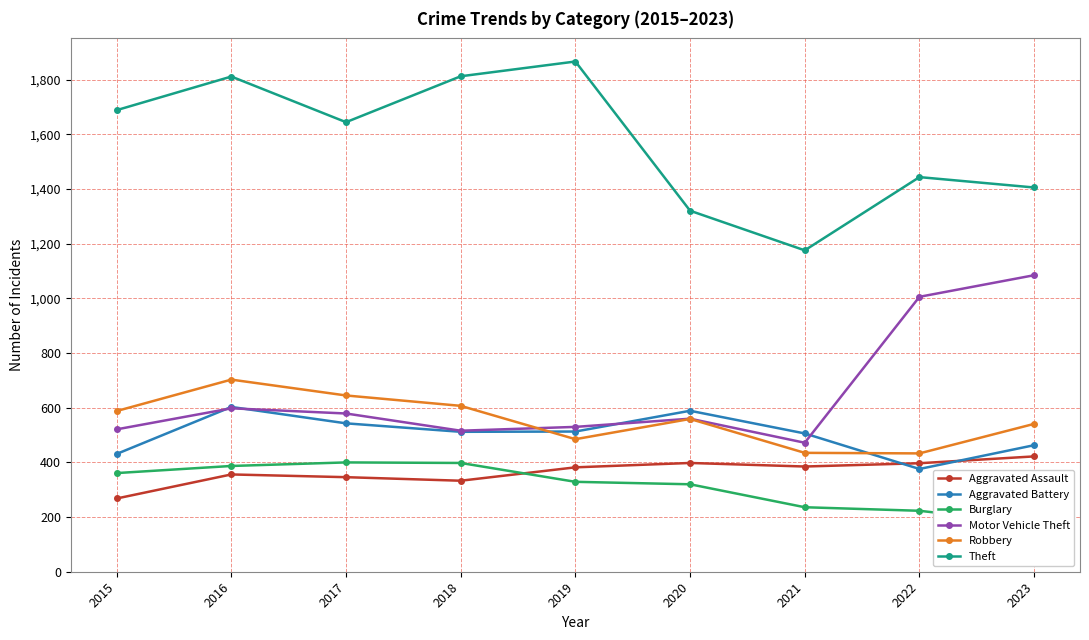

Which category has the highest value in the Motor Vehicle Theft series?

2023